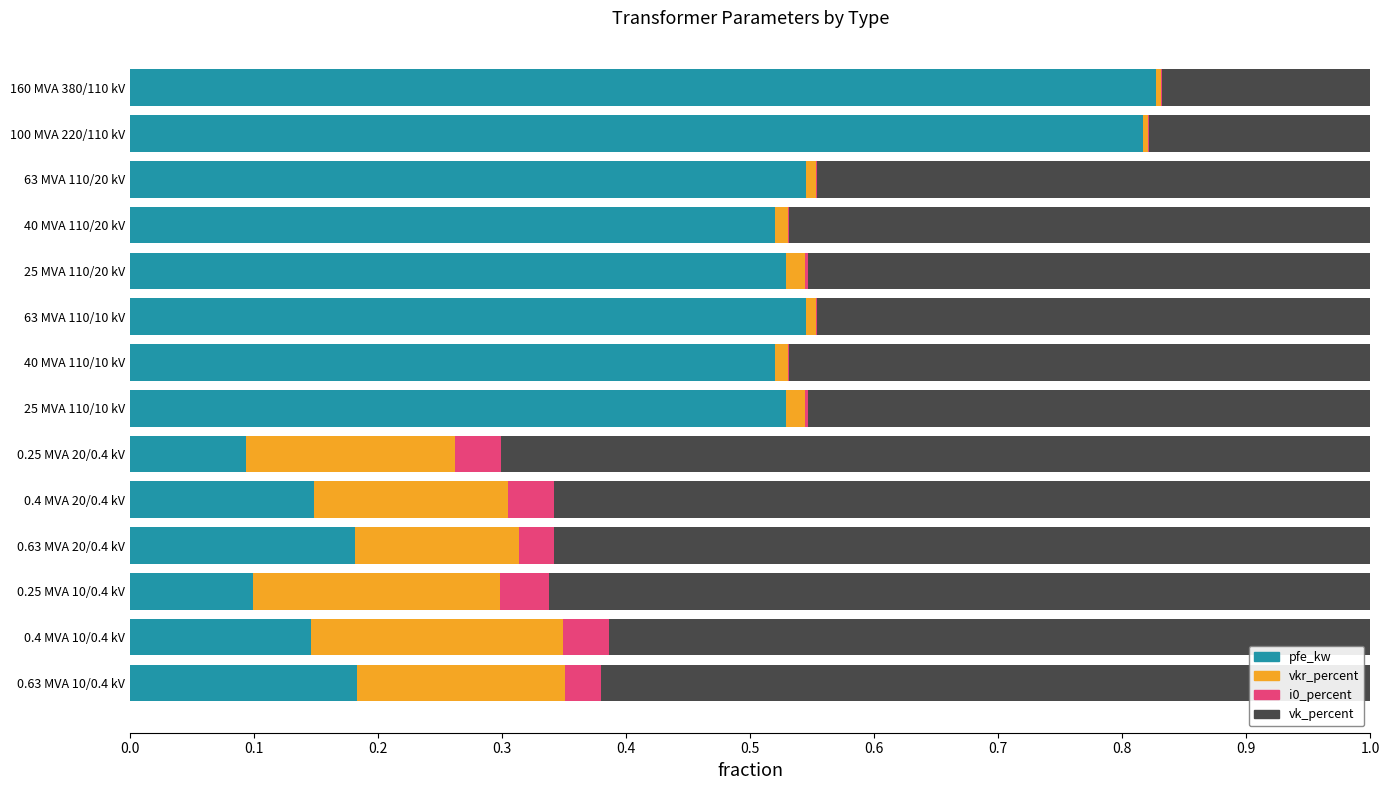

What is the total value across all series at 0.63 MVA 20/0.4 kV?

1.0